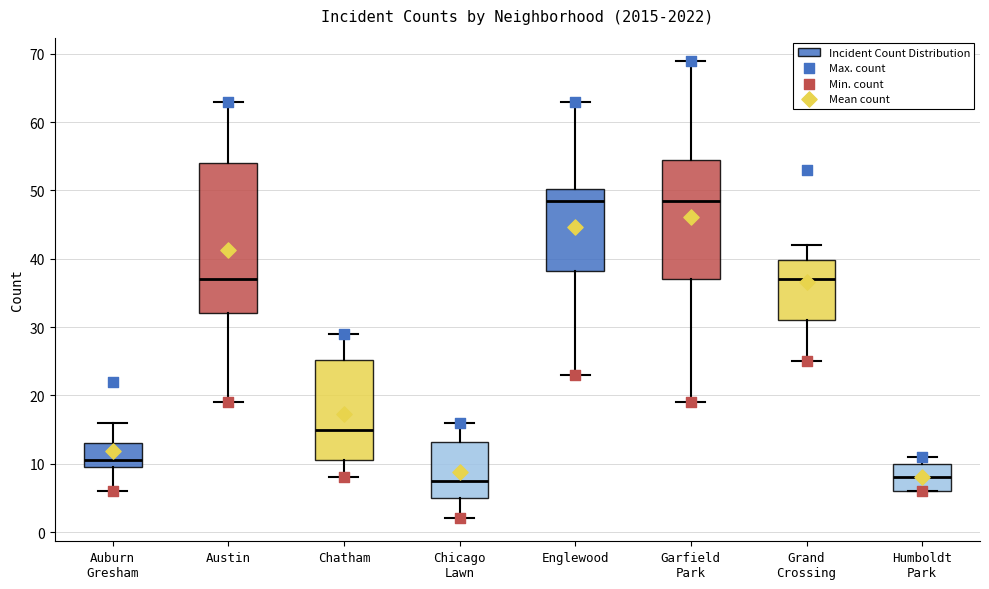

Reading left to right, transcribe this box plot: for each box, give where its median line is, the range the box spans, and where its two whiskers end, as read against the y-axis. The values are not printed on the chart, so give them approximately, as read against the axis.

Auburn Gresham: median 11, box 10 to 13, whiskers 6 to 16
Austin: median 37, box 32 to 54, whiskers 19 to 63
Chatham: median 15, box 11 to 25, whiskers 8 to 29
Chicago Lawn: median 8, box 5 to 13, whiskers 2 to 16
Englewood: median 49, box 38 to 50, whiskers 23 to 63
Garfield Park: median 49, box 37 to 55, whiskers 19 to 69
Grand Crossing: median 37, box 31 to 40, whiskers 25 to 42
Humboldt Park: median 8, box 6 to 10, whiskers 6 to 11